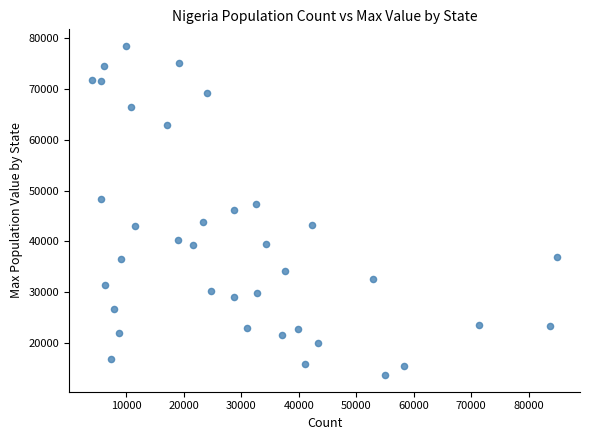

What is the range of X values (max minus min)?

80848